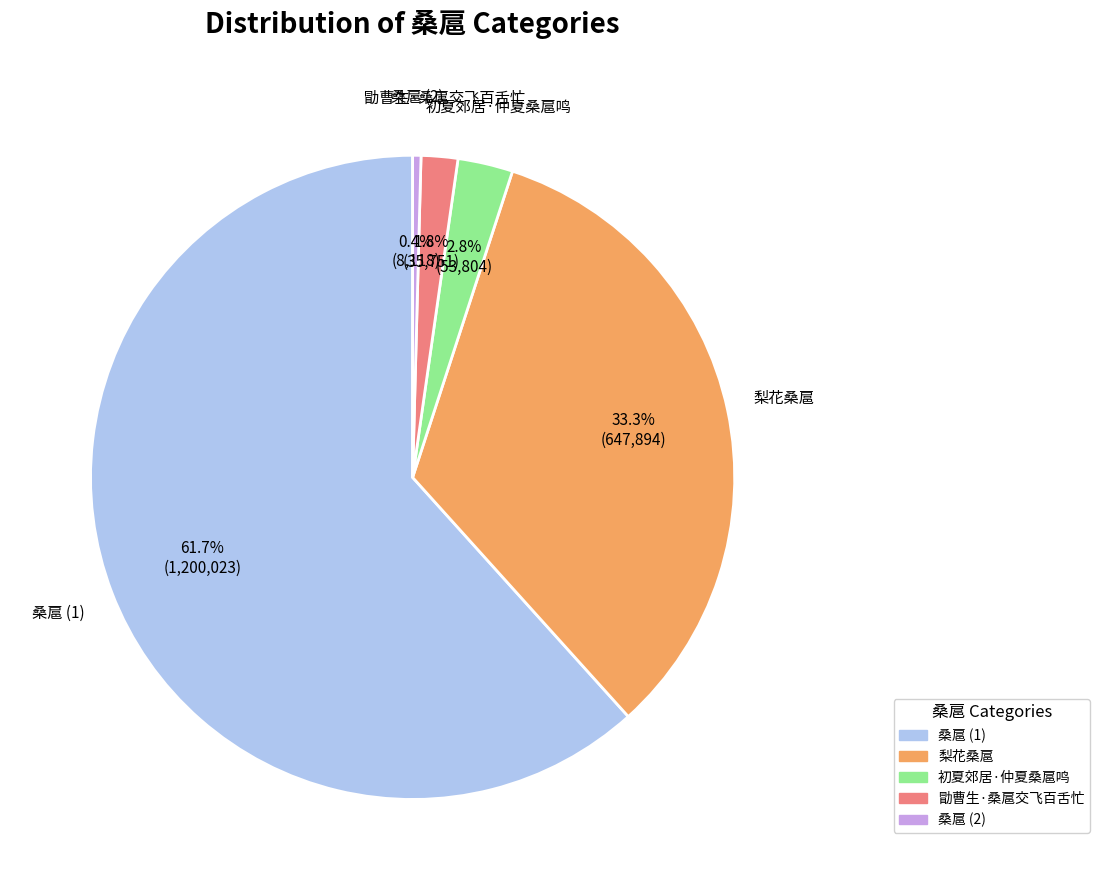

To the nearest percent, what percentage of the pie is 梨花桑扈?

33%